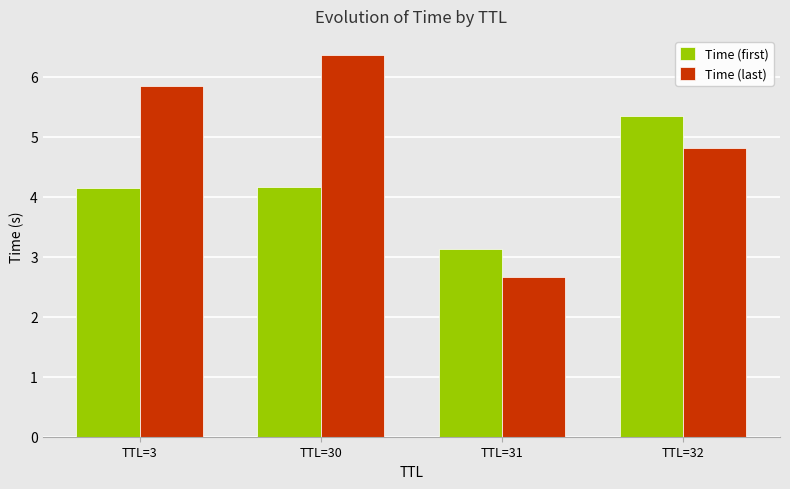

Which label corresponds to the largest value in the chart?

TTL=30